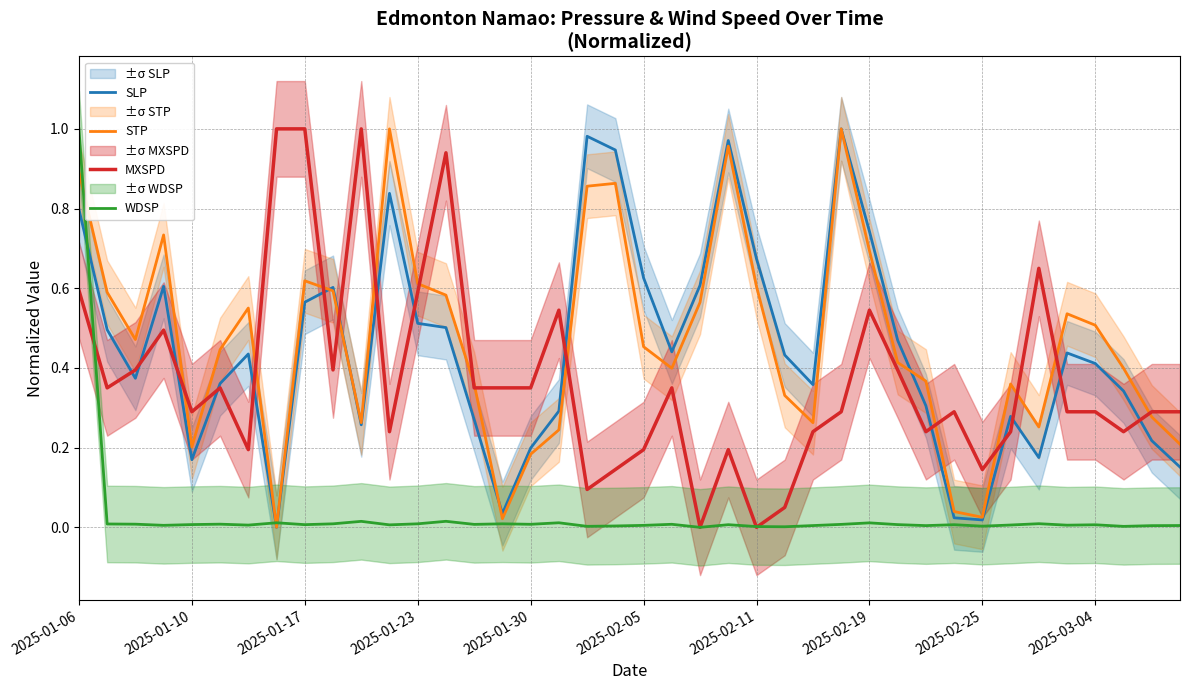

True or false: WDSP has more than 1 interior local peaks.

True